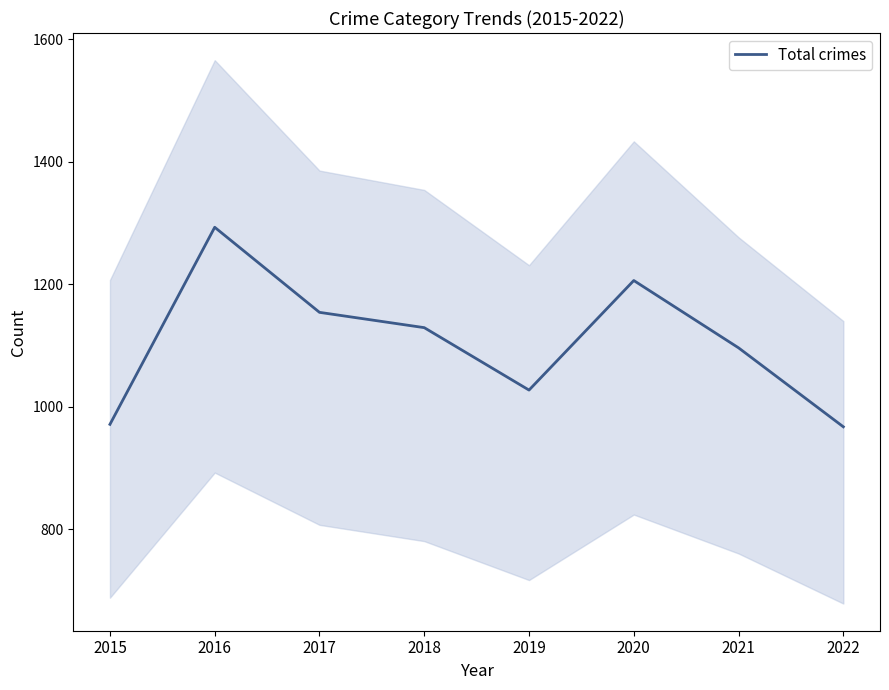

How many data points are less than 1129?

4